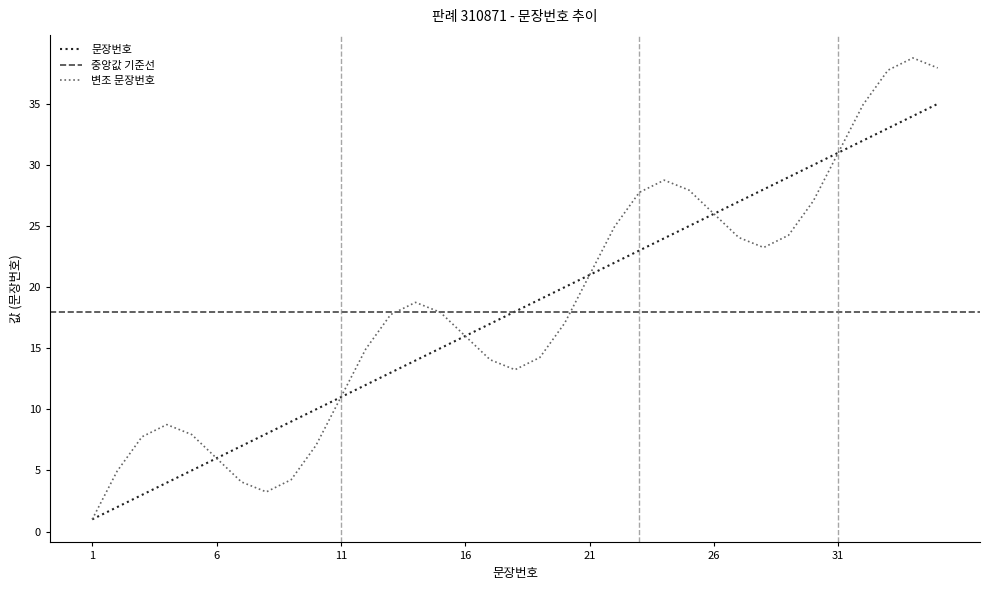

Reading left to right, list all the values displayed in this chart.

1	2	3	4	5	6	7	8	9	10	11	12	13	14	15	16	17	18	19	20	21	22	23	24	25	26	27	28	29	30	31	32	33	34	35